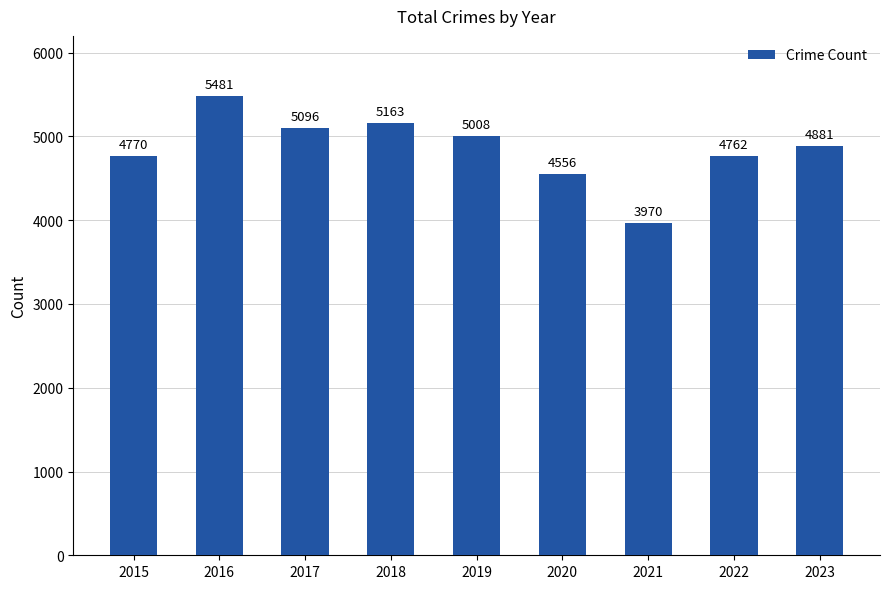

Reading left to right, what are all the values shown in this chart?

4770	5481	5096	5163	5008	4556	3970	4762	4881